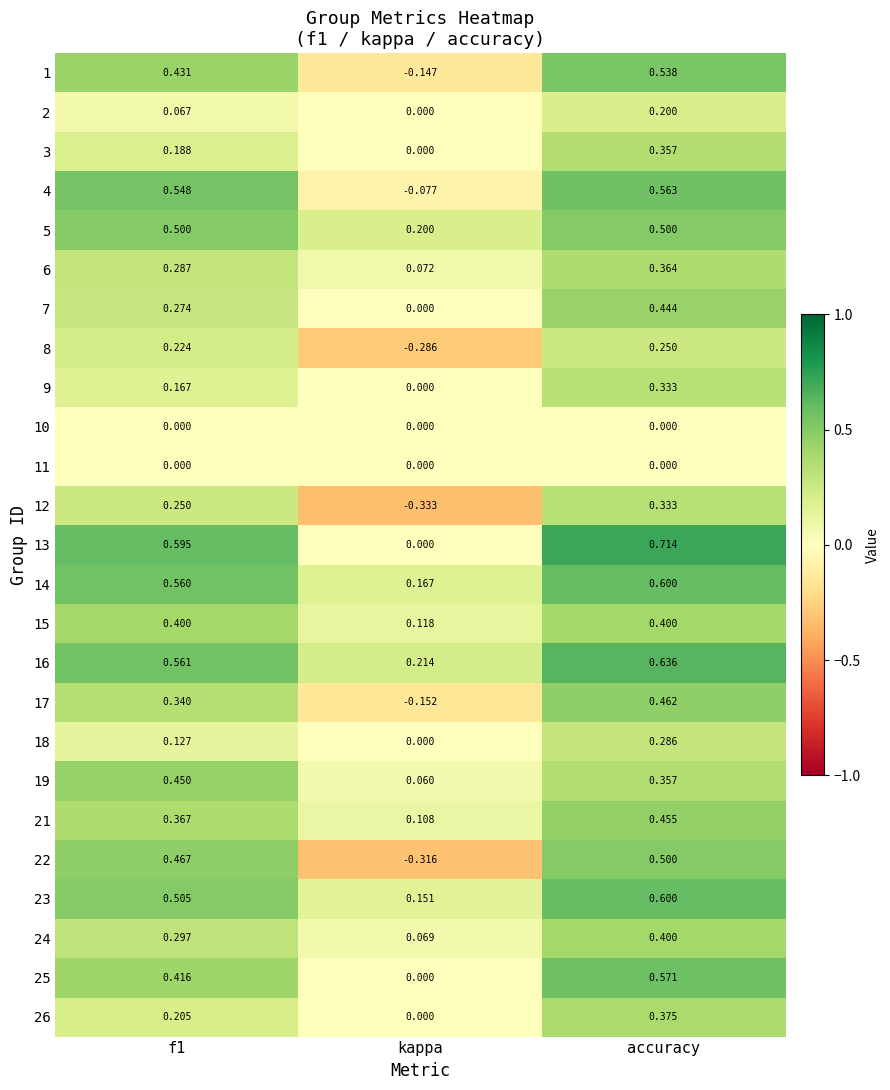

Which series has the widest spread of values?

22